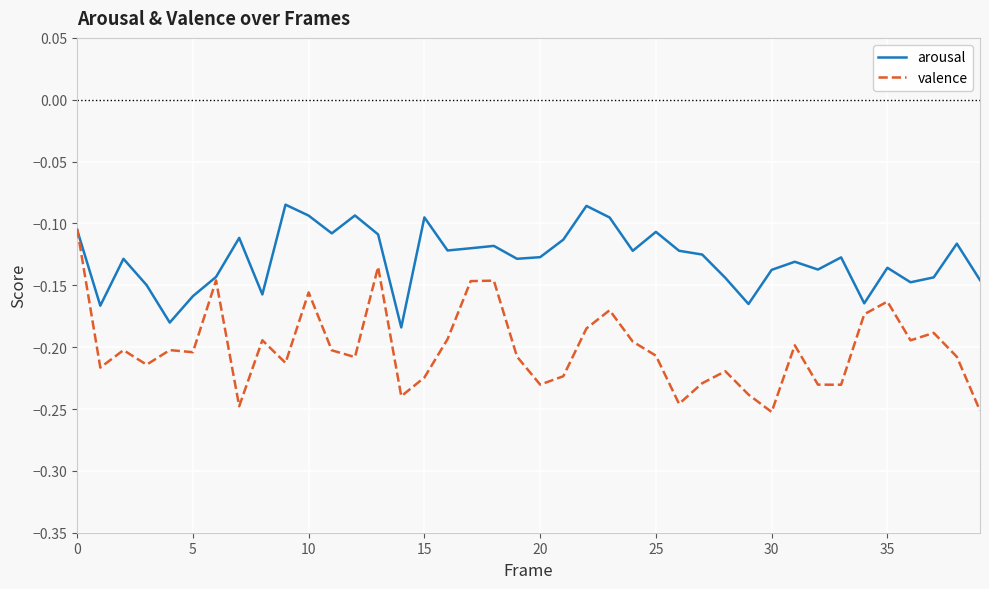

Count the number of categories in the chart.

40